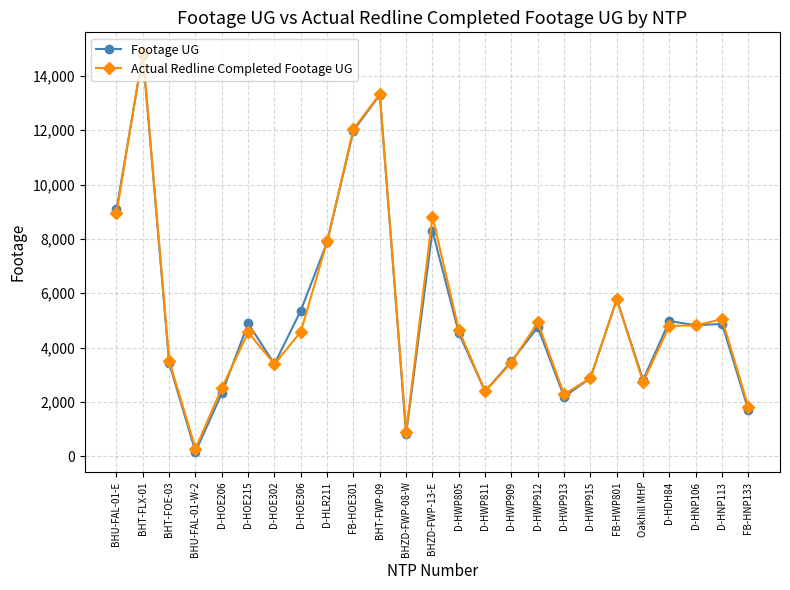

Is it true that Footage UG equals 8305 at BHZD-FWP-13-E?

True